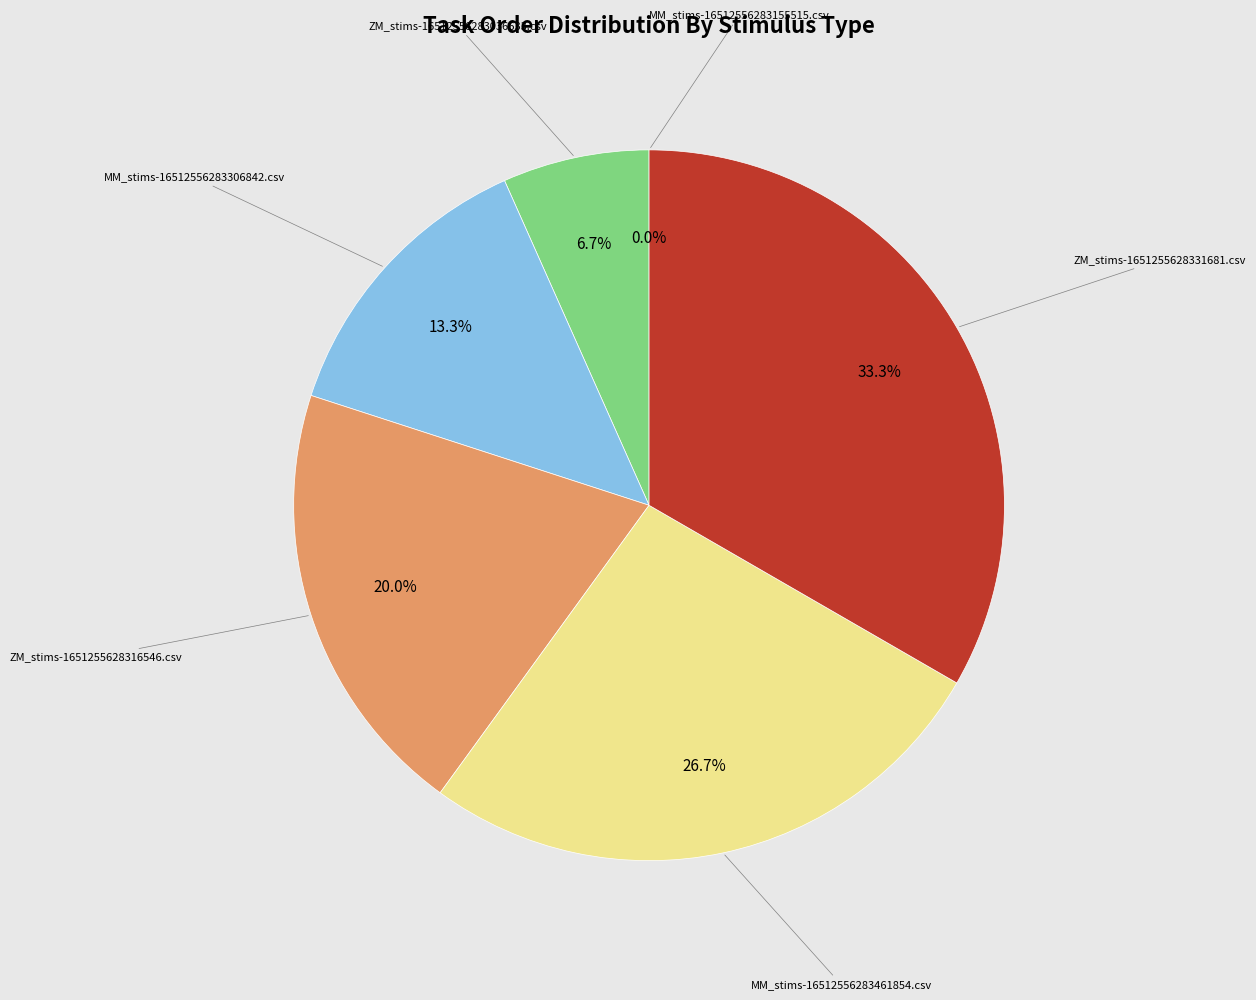

Is there a majority slice in this chart?

No